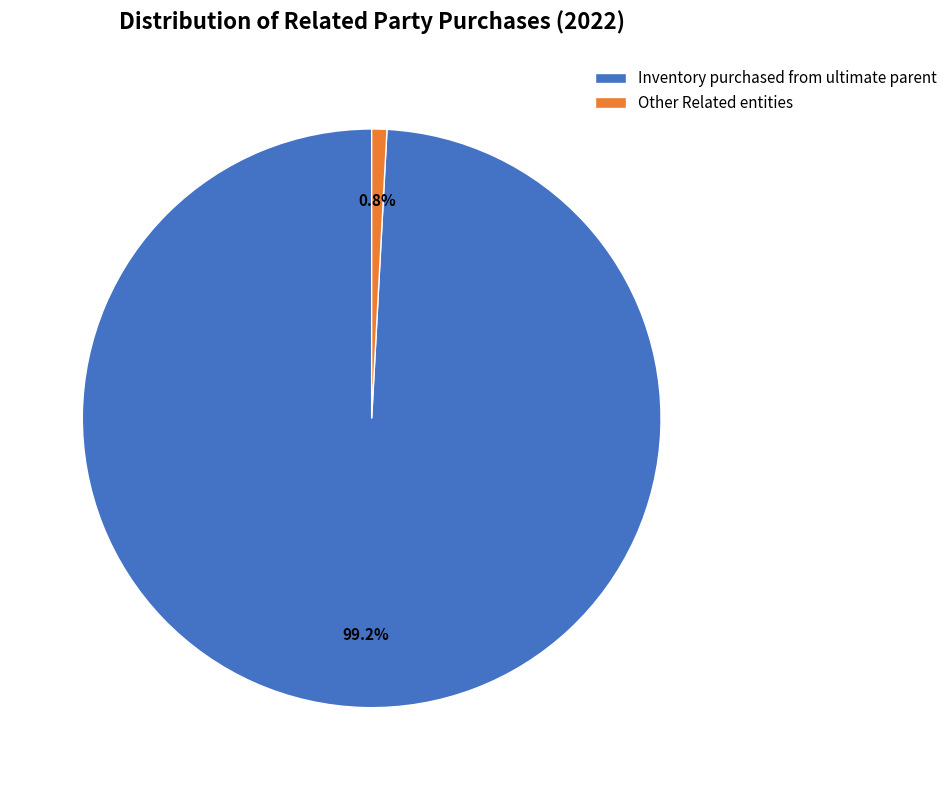

Is there any slice that represents more than half of the pie?

Yes